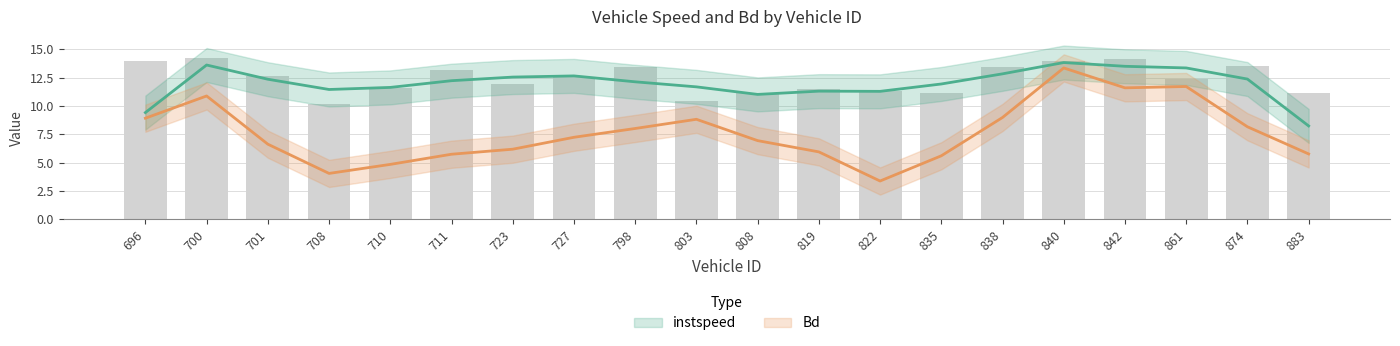

What is the difference between the maximum and minimum values?

4.1